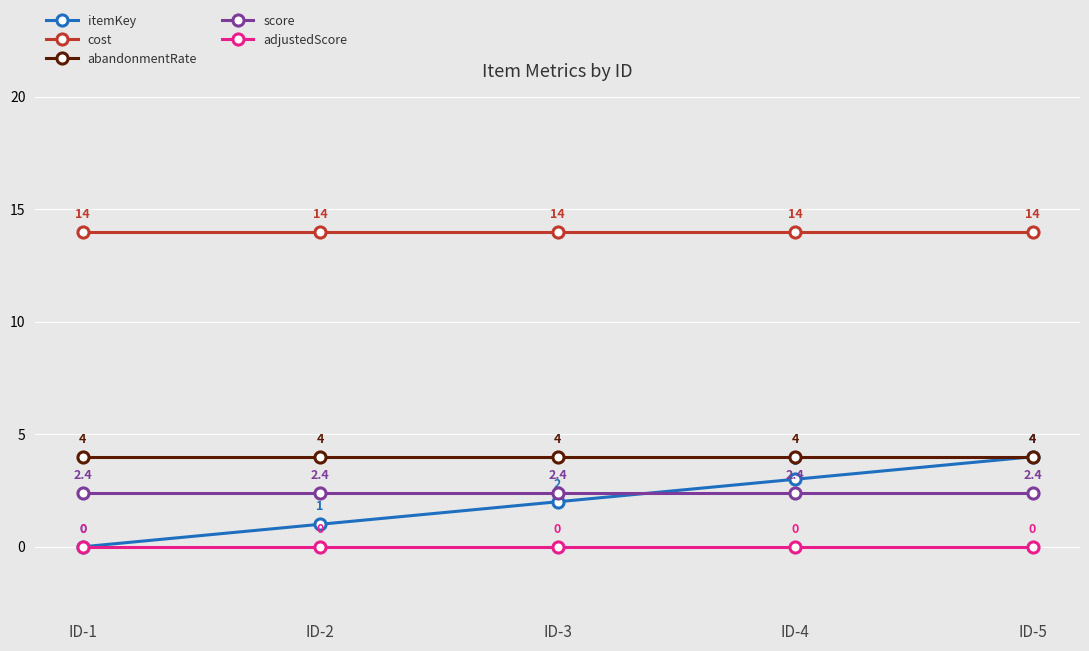

At which label is itemKey closest to 2?

ID-3